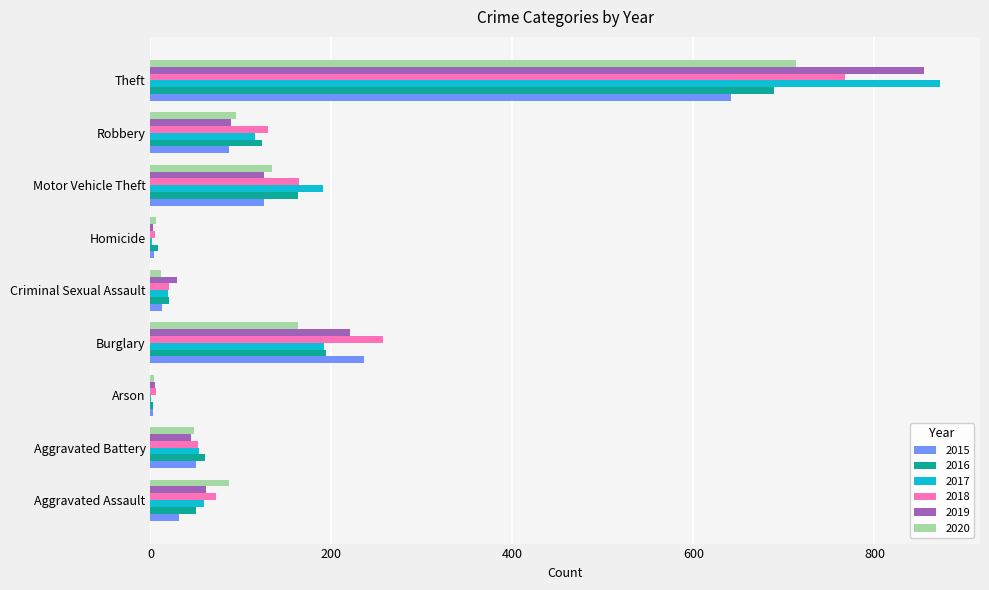

At which label is 2020 closest to 358?

Burglary